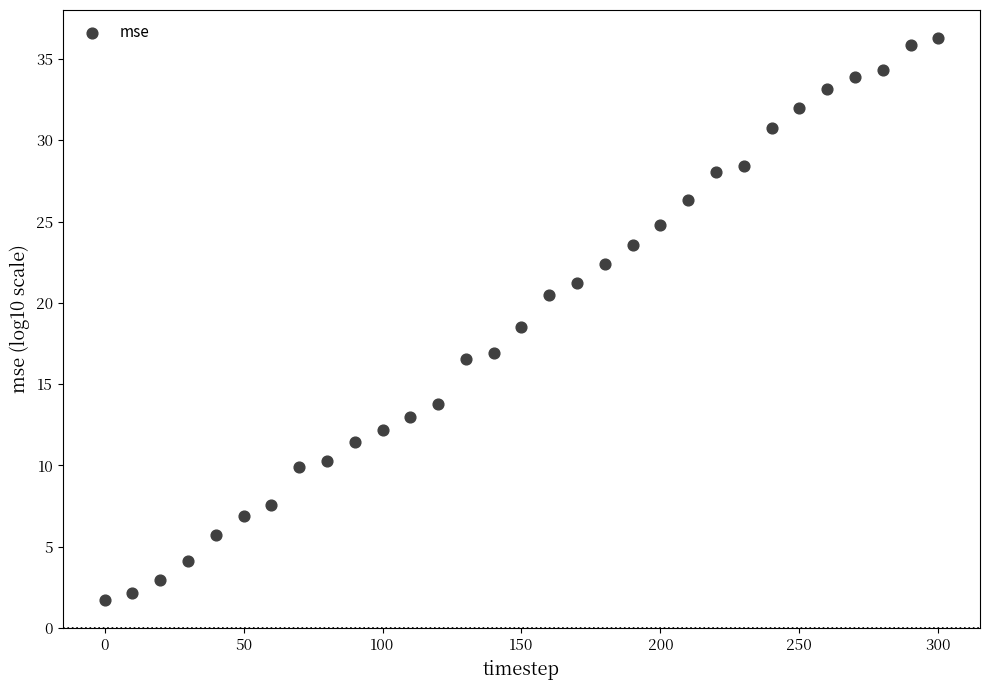

What Y value in the scatter plot is closest to 18?

18.5